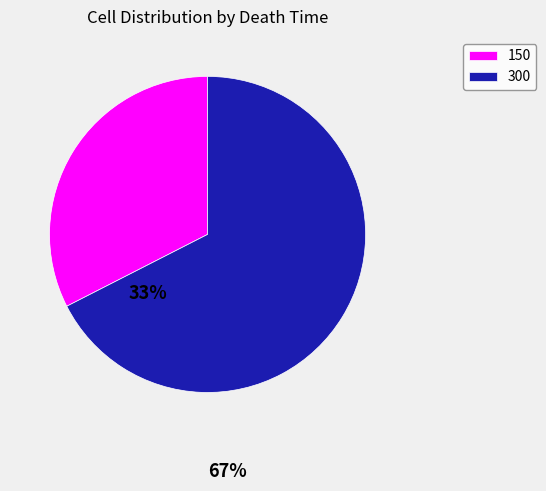

The 300 slice represents 23% of the pie. True or false?

False